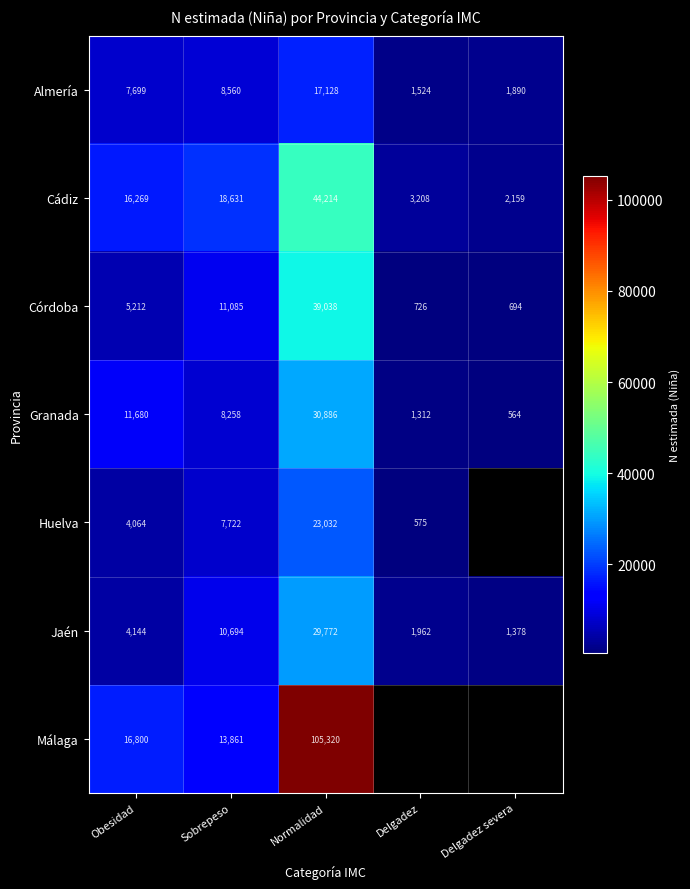

At Obesidad, list the series in order from largest to smallest.

Málaga, Cádiz, Granada, Almería, Córdoba, Jaén, Huelva